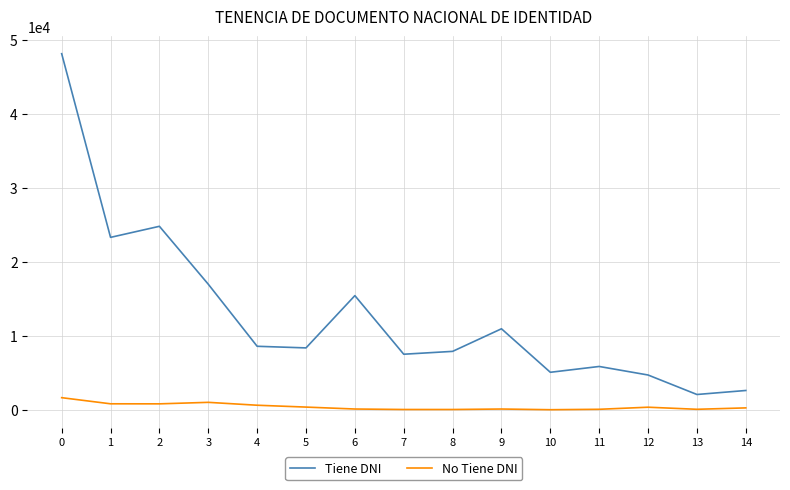

Does the chart display data point markers on the line(s)?

No